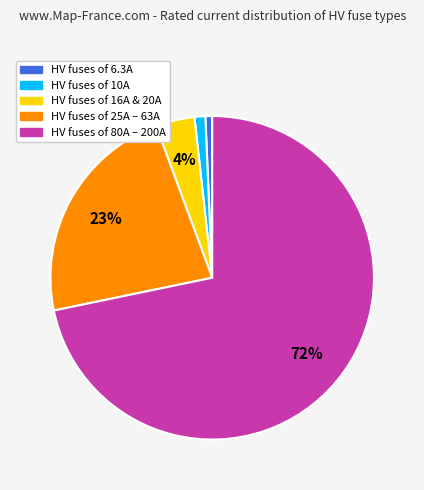

Does any single category account for the majority?

Yes